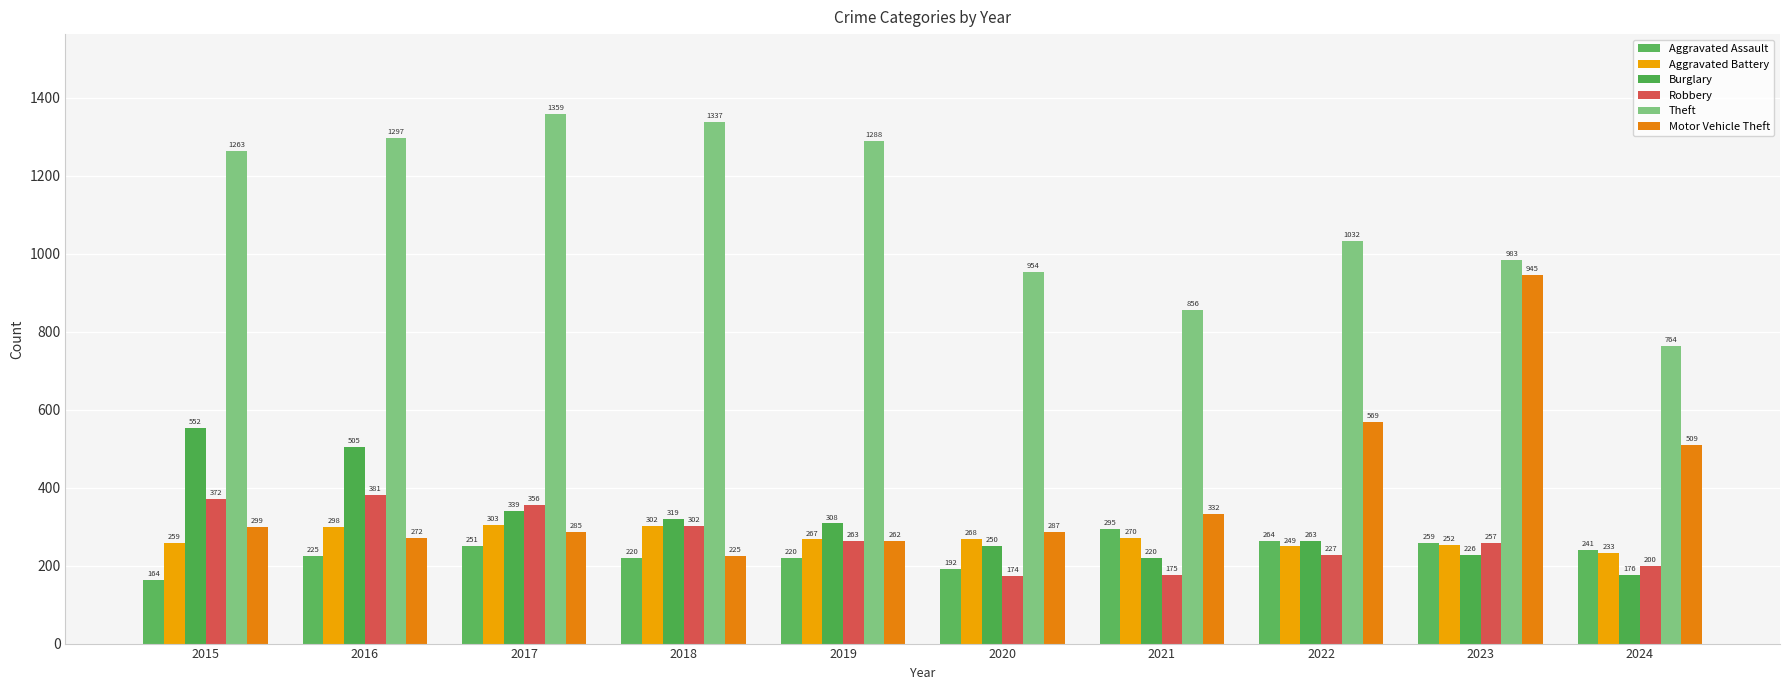

The Aggravated Assault series shows 225 at 2016. True or false?

True